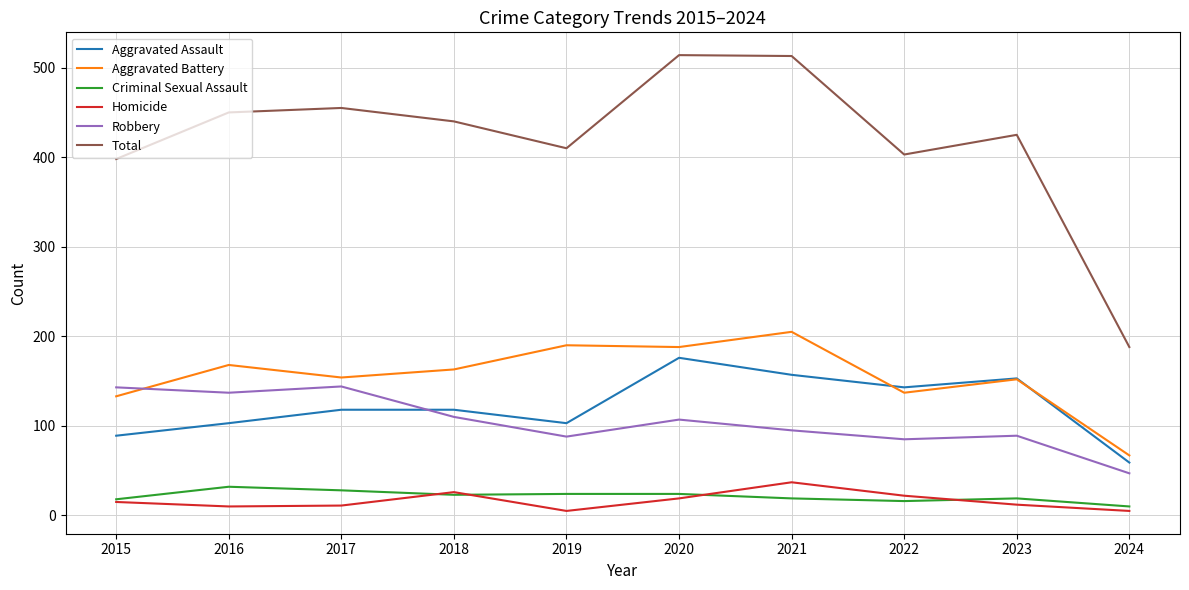

True or false: Aggravated Battery has a value of 133 at 2015.

True